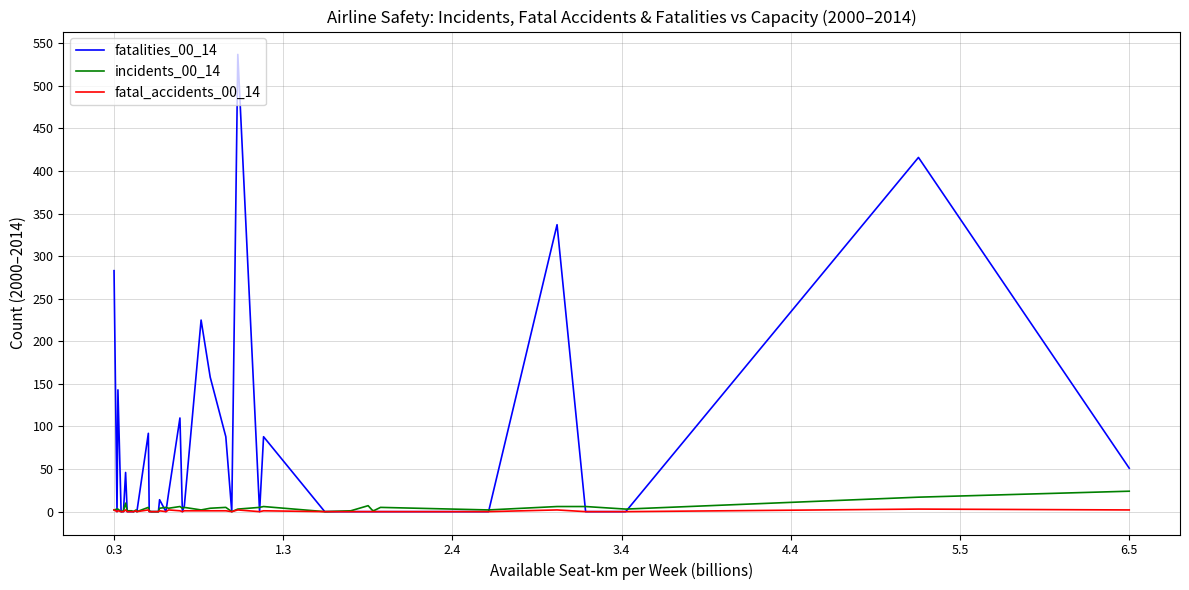

Which series has the largest total across all categories?

fatalities_00_14